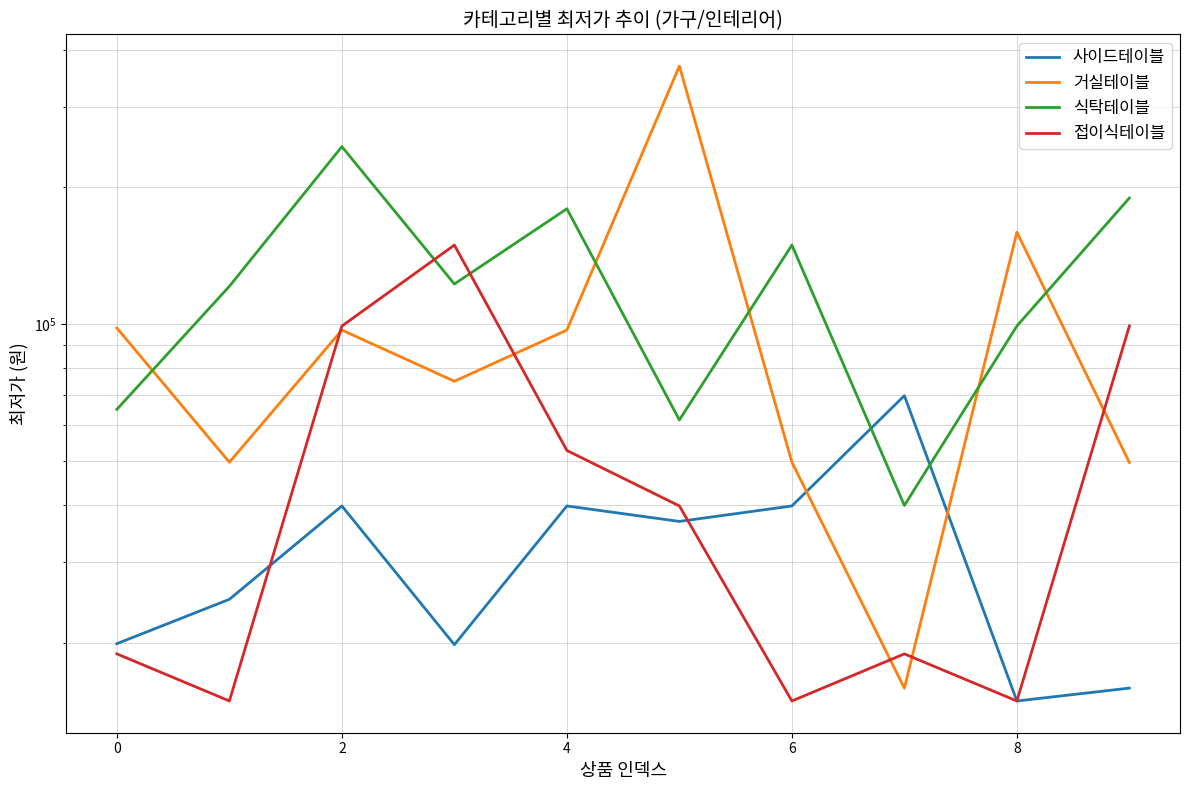

How many values in the 거실테이블 series are below 97000?

5